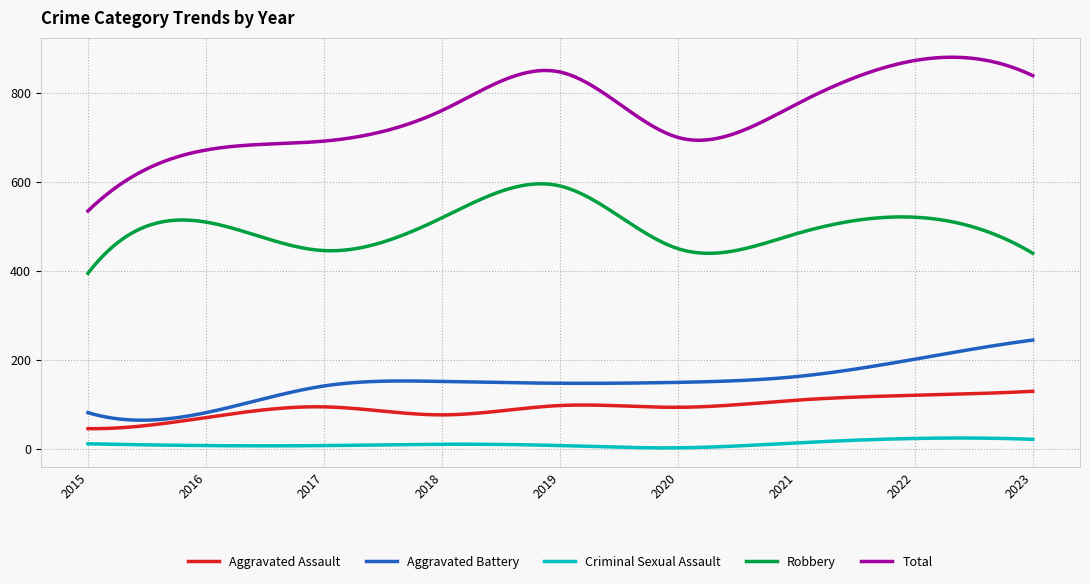

True or false: Aggravated Assault and Robbery cross at least once.

False